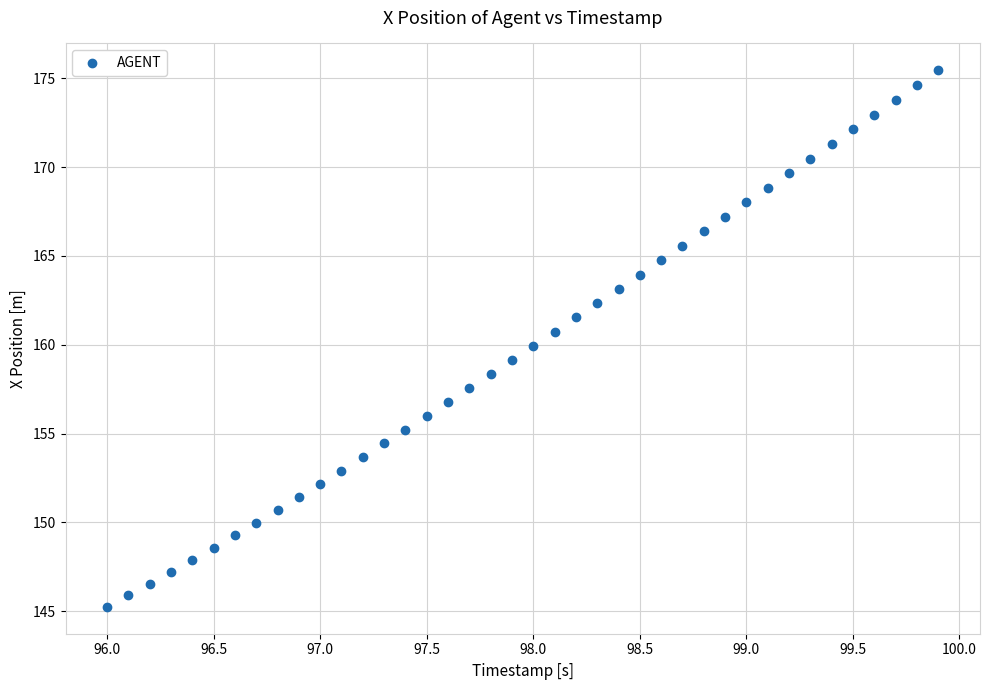

What is the range of Y values (max minus min)?

30.2